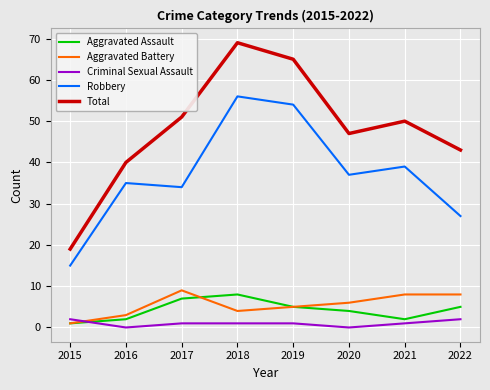

Reading left to right, transcribe all the data shown in this chart.

Aggravated Assault: 1	2	7	8	5	4	2	5
Aggravated Battery: 1	3	9	4	5	6	8	8
Criminal Sexual Assault: 2	0	1	1	1	0	1	2
Robbery: 15	35	34	56	54	37	39	27
Total: 19	40	51	69	65	47	50	43